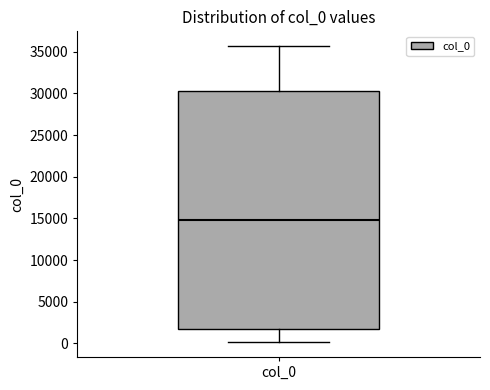

Read this box plot against the y-axis: the position of the median line, the range covered by the box, and the ends of both whiskers. The values are not printed on the chart, so give them approximately, as read against the axis.

median 15000, box 1500 to 30500, whiskers 0 to 35500